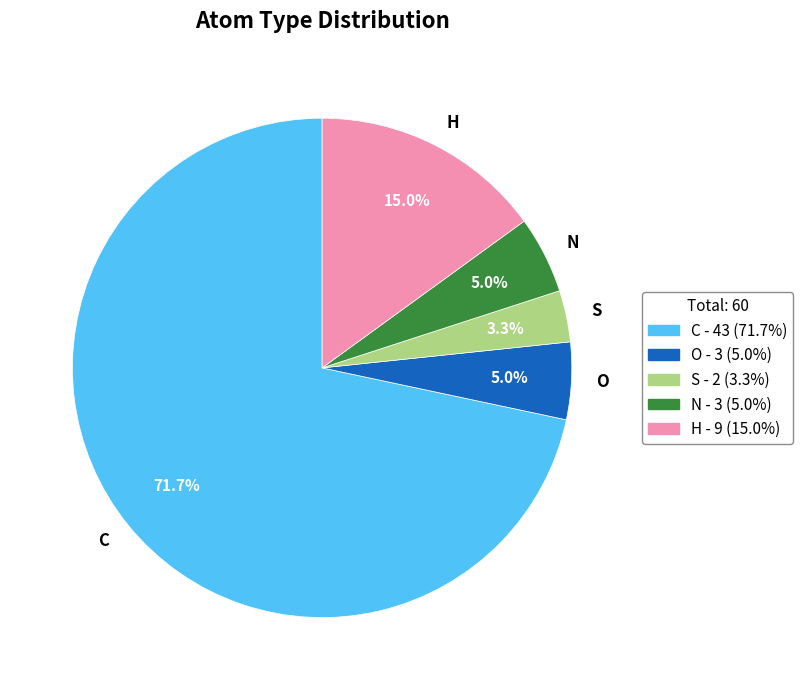

True or false: N accounts for 5% of the total.

True